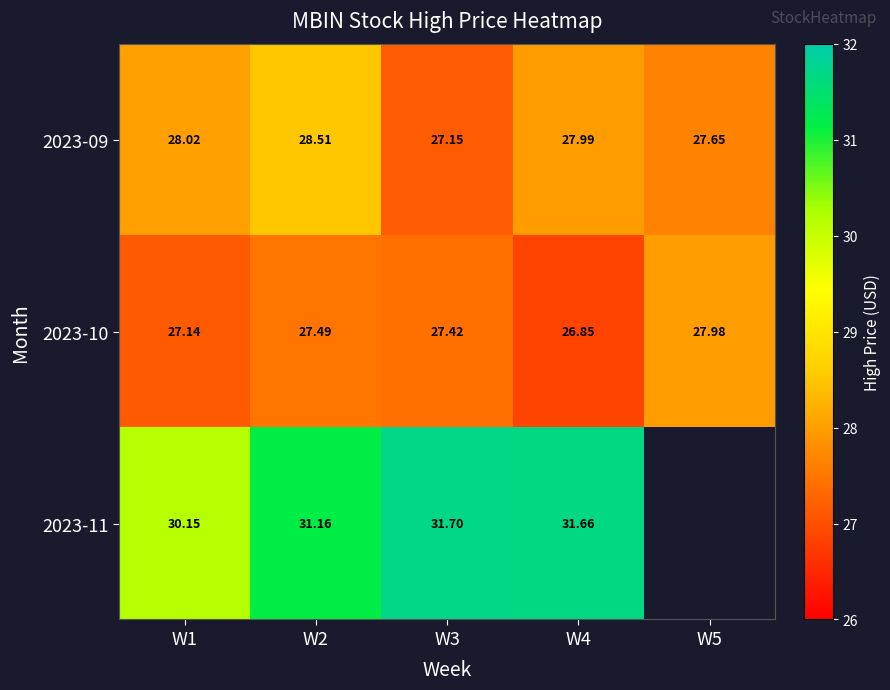

What is the sum of the 2023-11 values at W3 and W4?

63.4